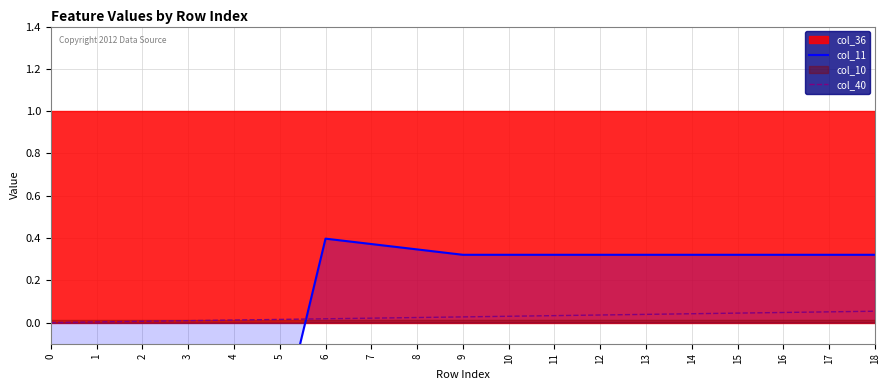

How many values in col_11 are below zero?

6